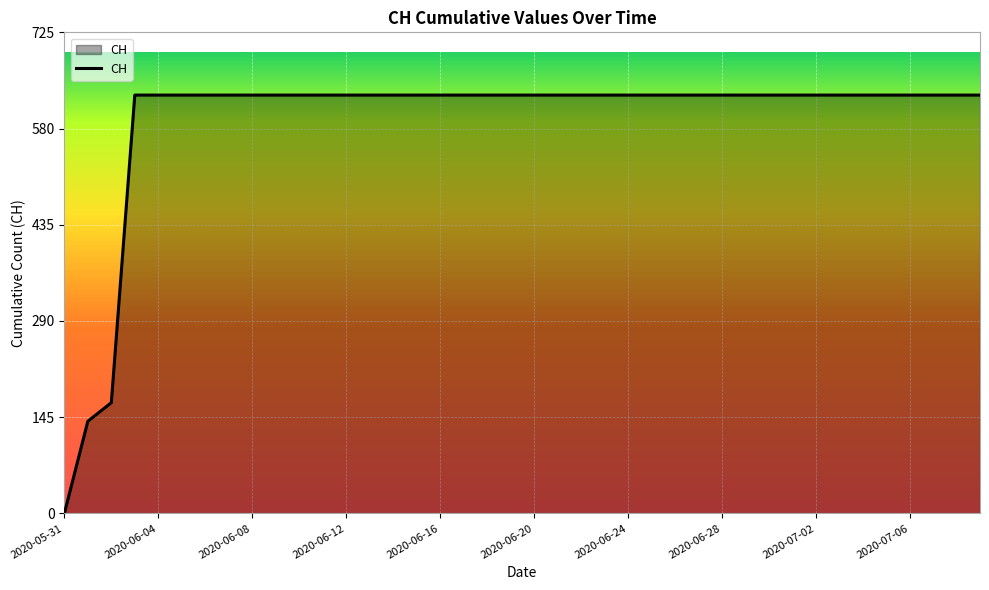

Does the chart have visible grid lines?

Yes